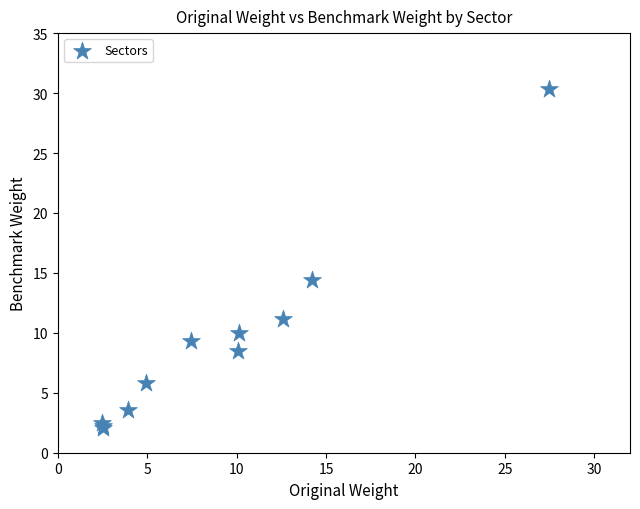

What Y value in the scatter plot is closest to 16?

14.4